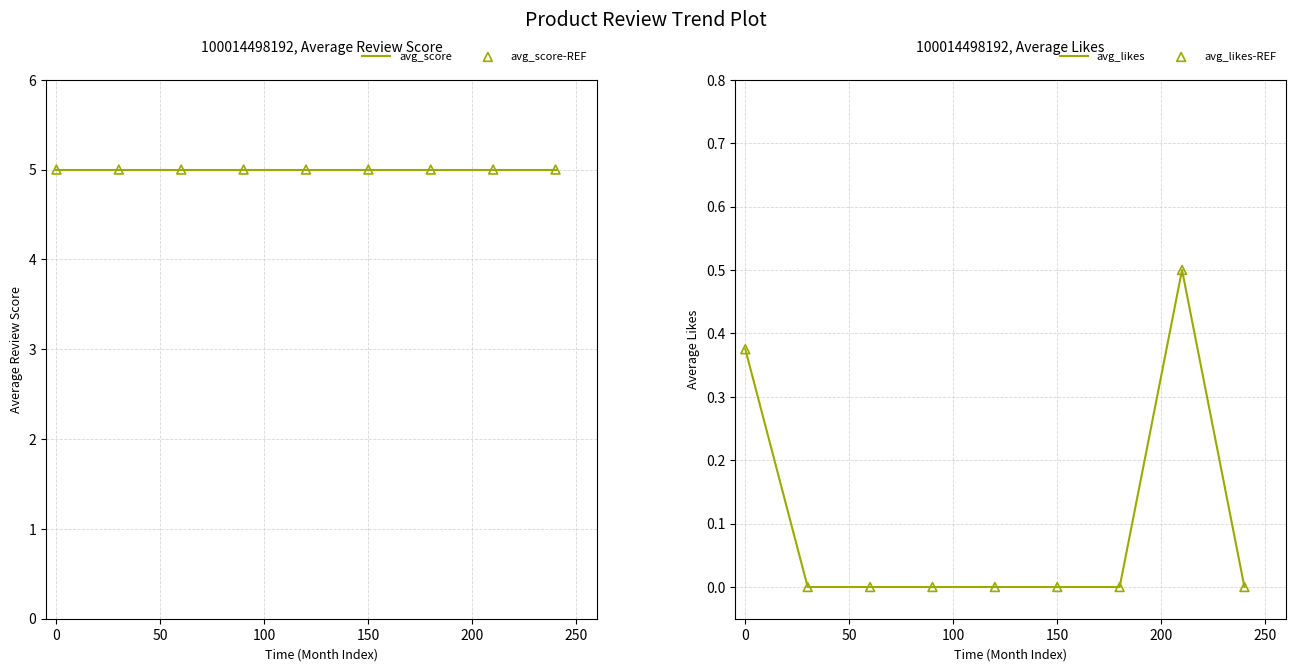

Which series reaches the minimum Y coordinate?

avg_likes